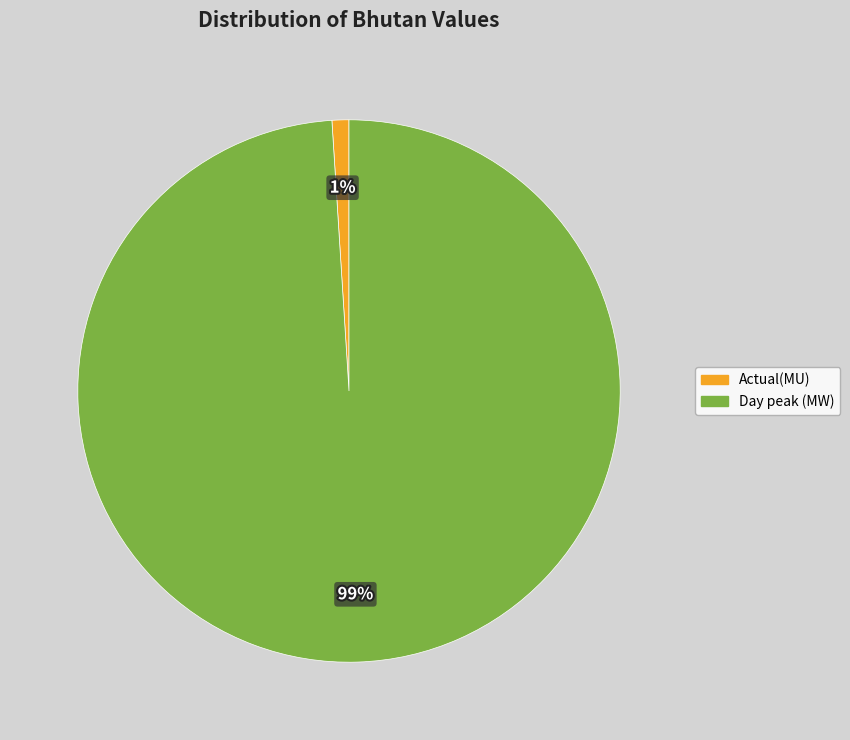

Count the number of slices in the pie.

2